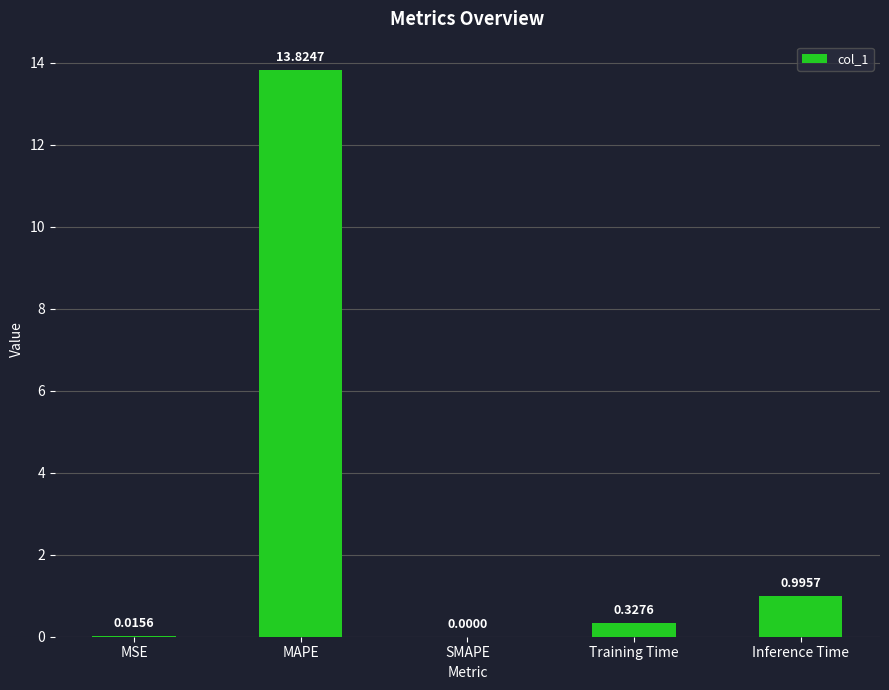

Where is the data nearest to the value 6?

Inference Time